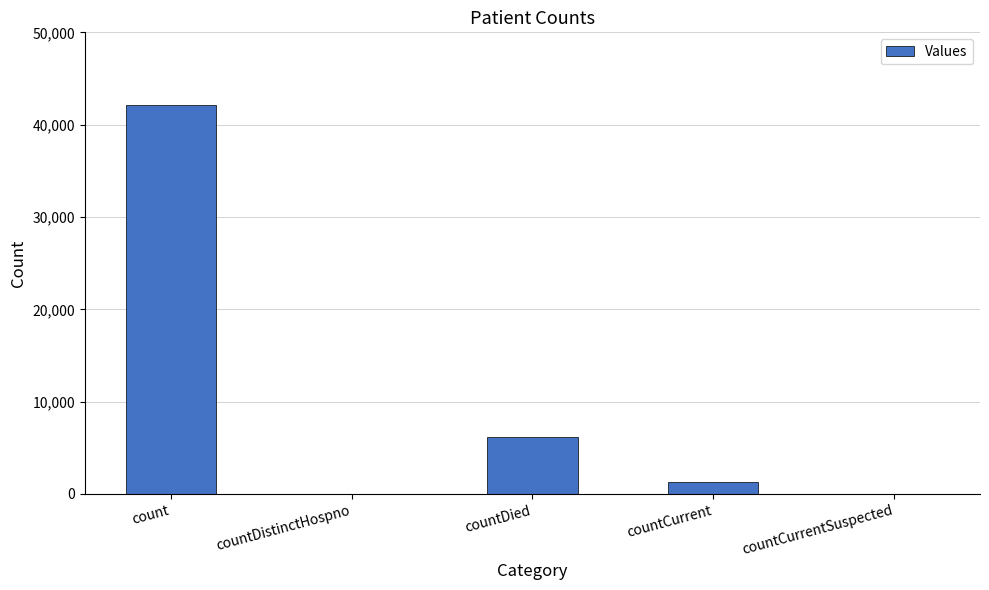

Reading left to right, what are all the values shown in this chart?

count=42157	countDistinctHospno=0	countDied=6194	countCurrent=1319	countCurrentSuspected=0